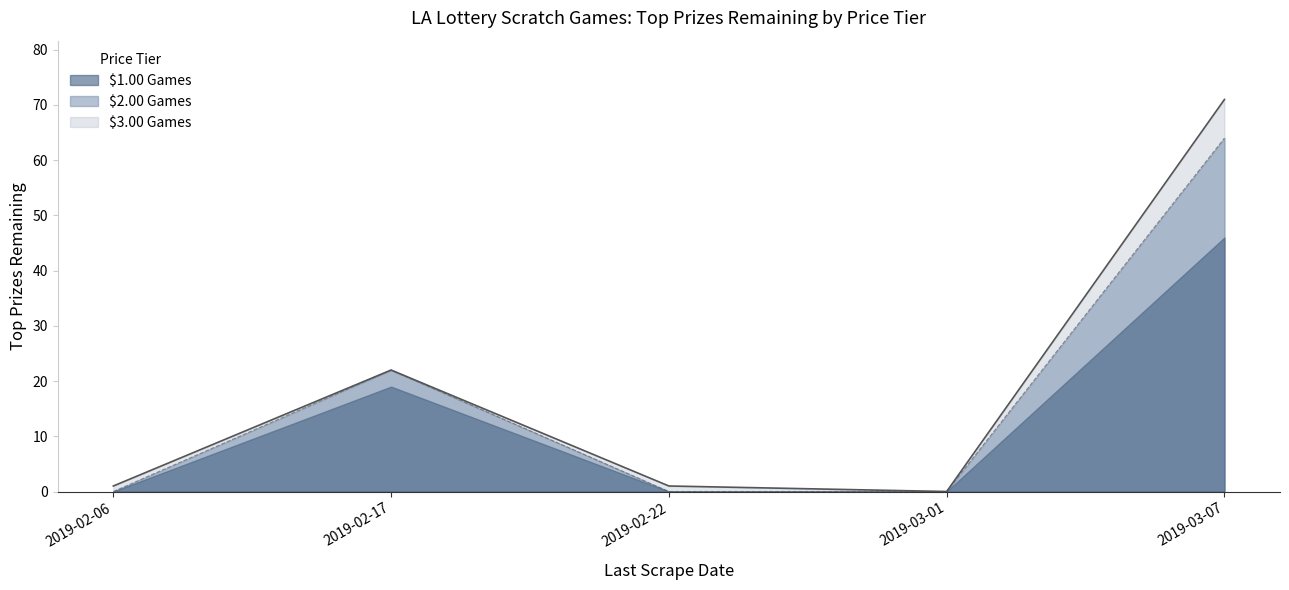

Between 2019-02-22 and 2019-03-07, which series saw the biggest shift?

game_count_by_date